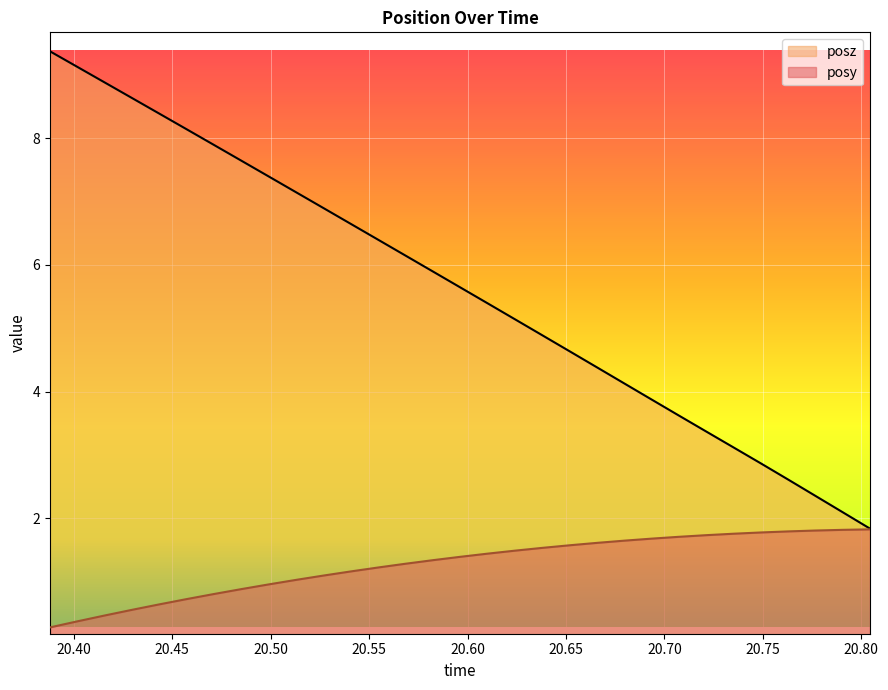

True or false: posy has a value of 1.0 at 20.49927.

True